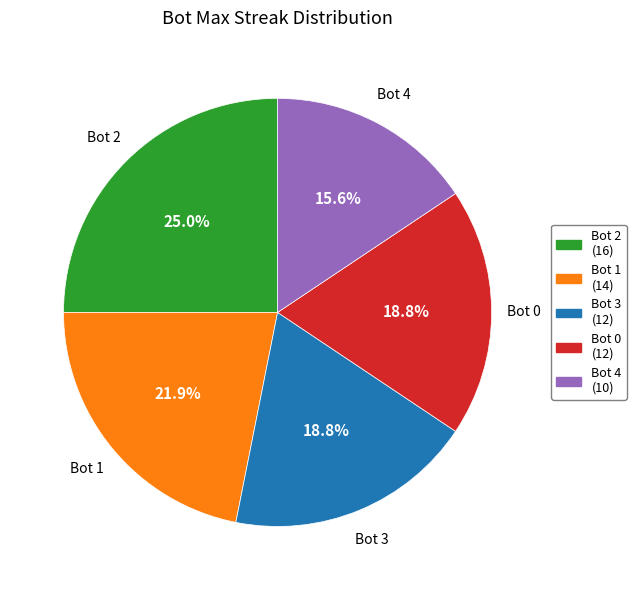

Count the number of slices in the pie.

5